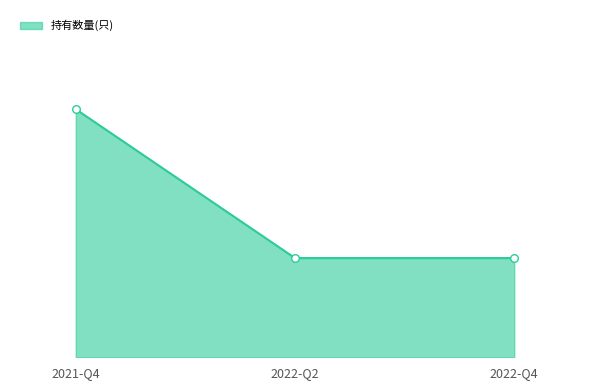

Does the chart have visible grid lines?

No